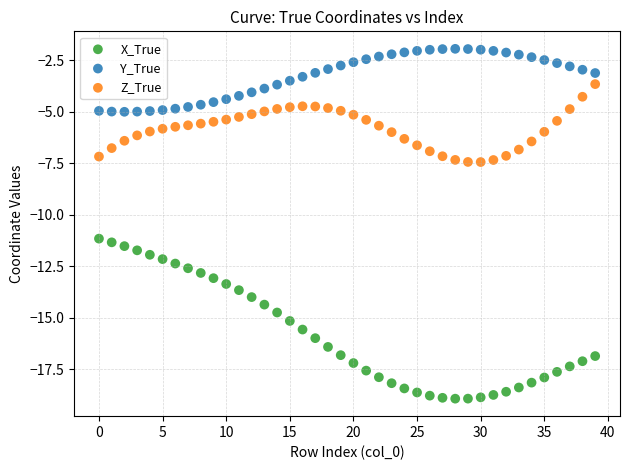

What are all the series names shown in the legend?

X_True, Y_True, Z_True